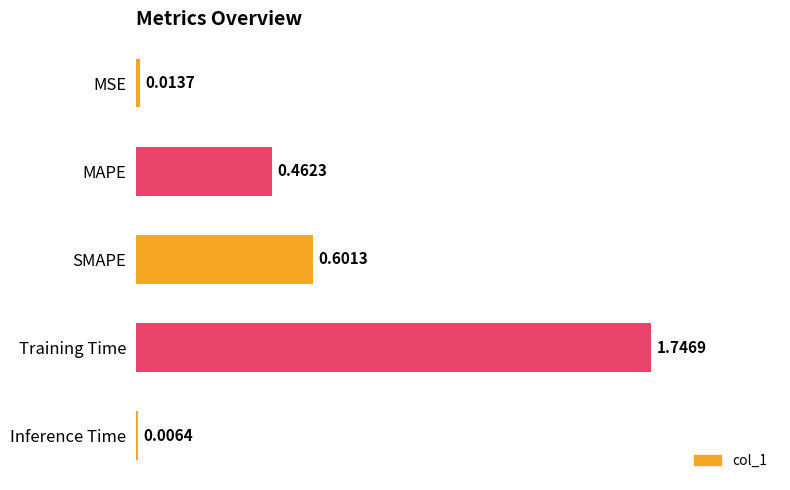

Which has a higher value, SMAPE or Training Time?

Training Time